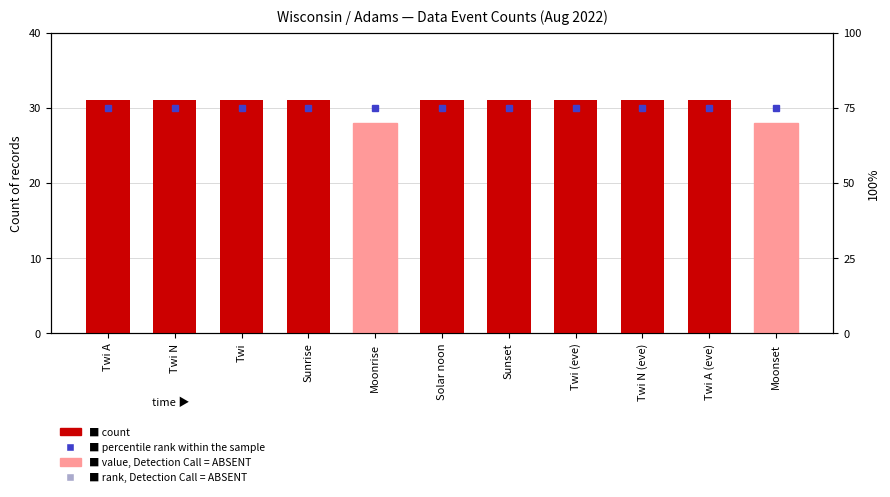

How many groups of bars are there?

11